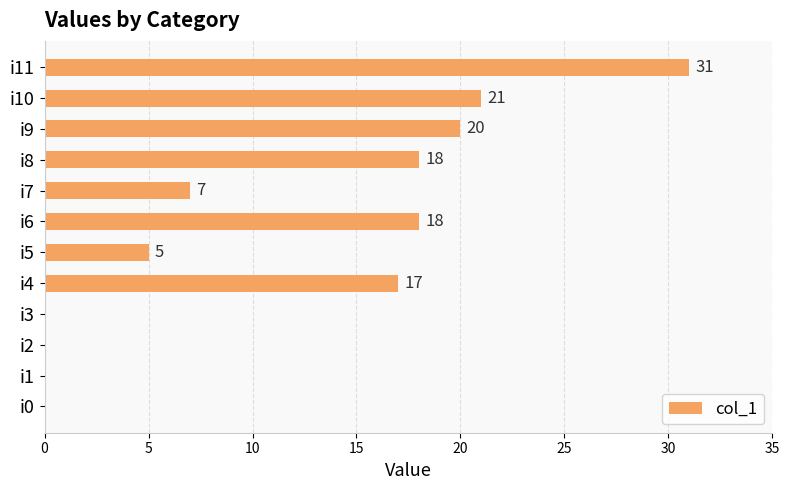

What is the sum of the values at i11 and i2?

31